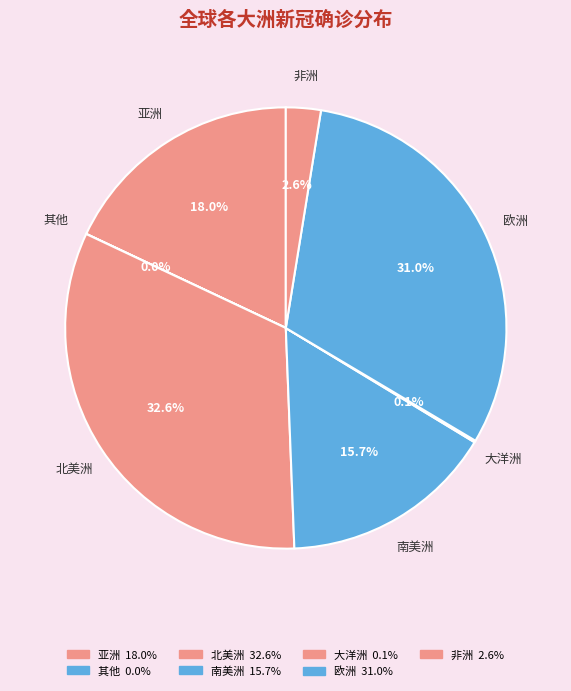

Does any single category account for the majority?

No